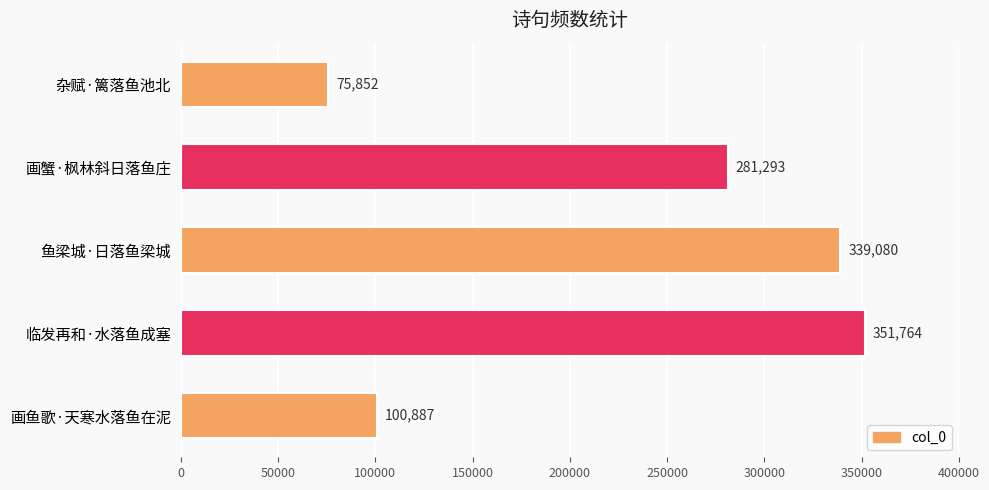

The chart shows a value of 196213 at 鱼梁城·日落鱼梁城. True or false?

False